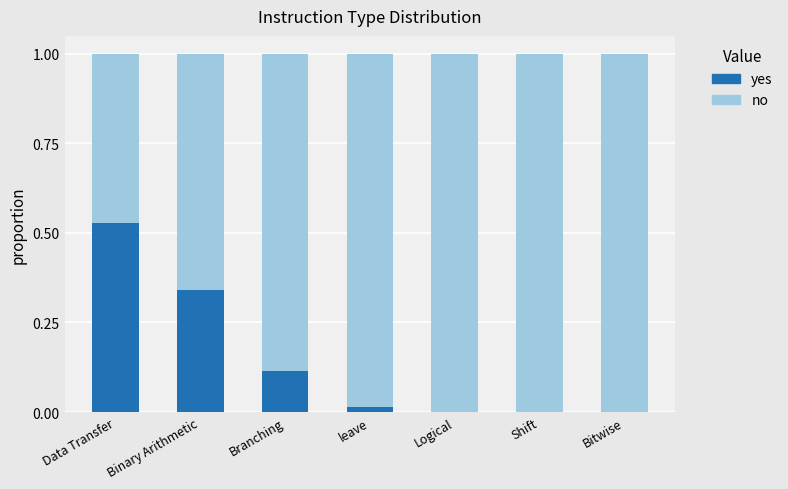

Which category has the highest value in the yes series?

Data Transfer